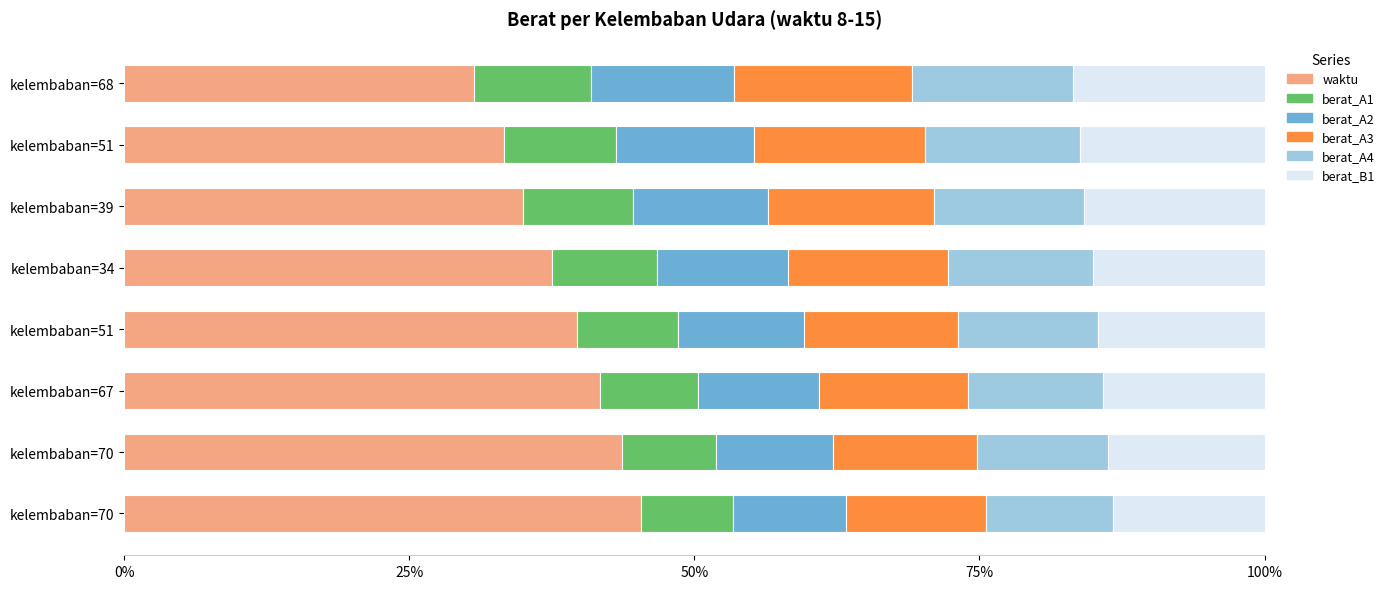

What position from the right is 7?

1